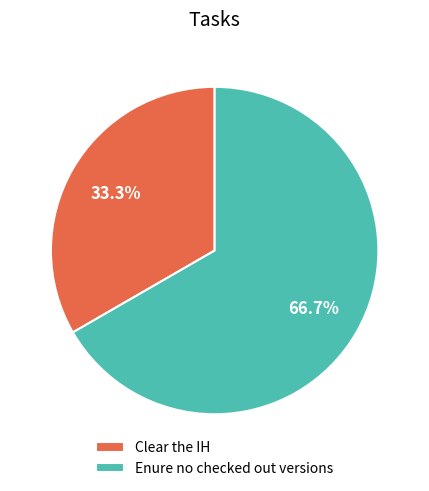

Which category accounts for the majority?

Enure no checked out versions